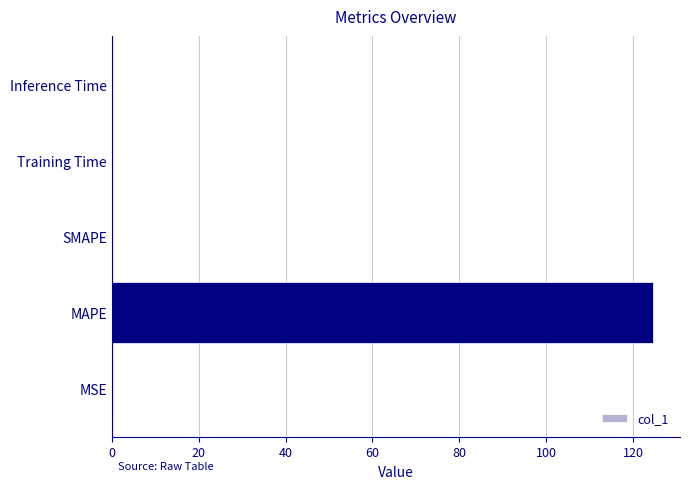

At which category does the chart reach its peak across all series?

MAPE